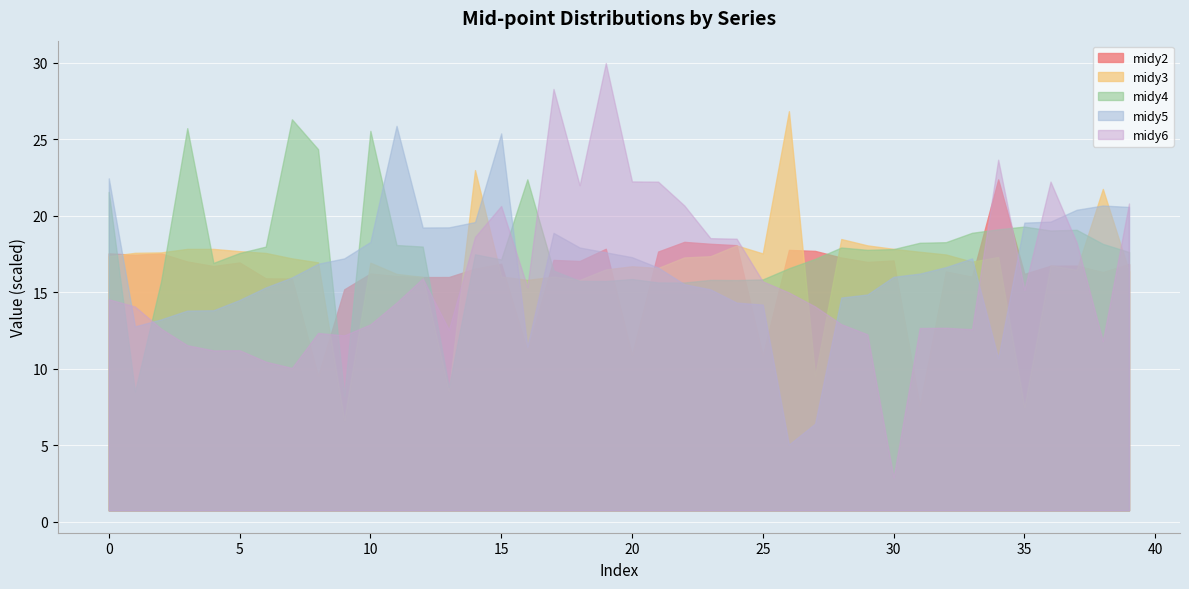

Which label corresponds to the smallest value in the chart?

30